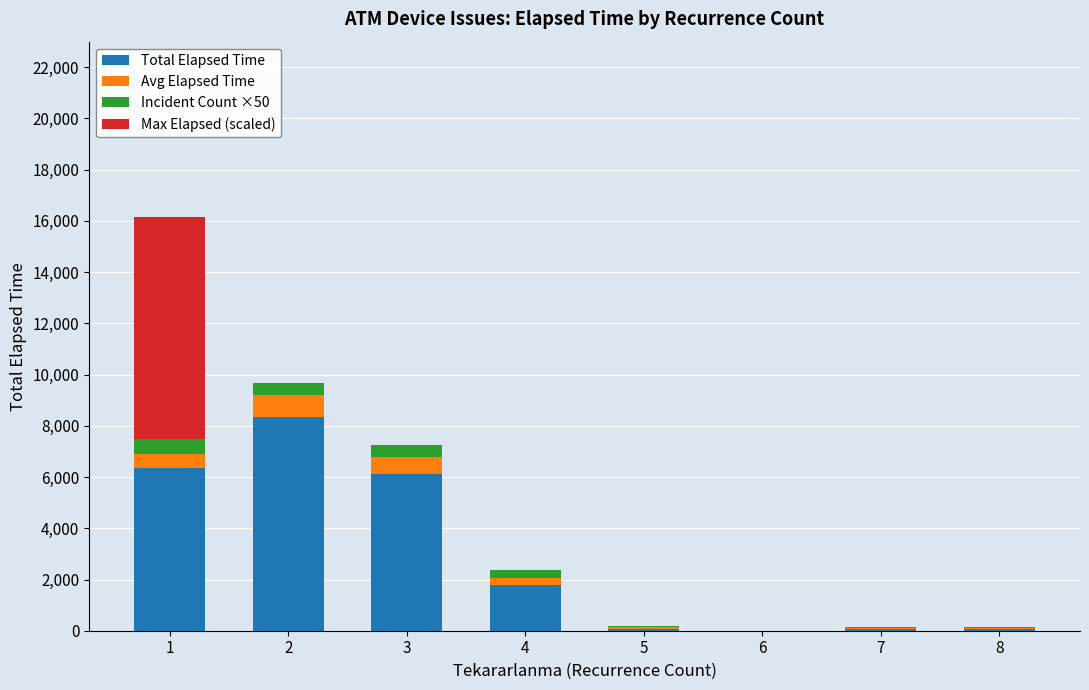

What is the maximum value for Total Elapsed Time?

8350